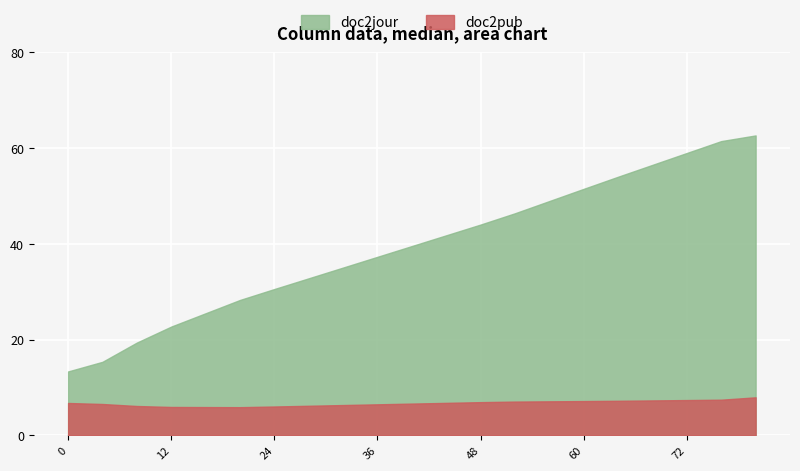

What is the sum of the doc2jour values at 80 and 56?

111.5